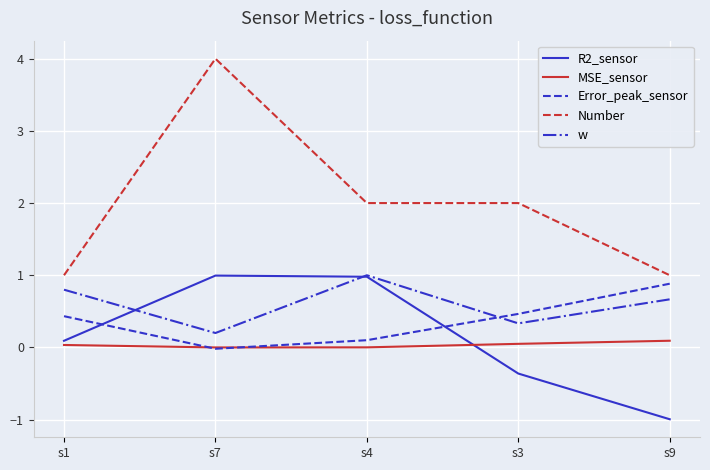

Which series has the largest total across all categories?

Number